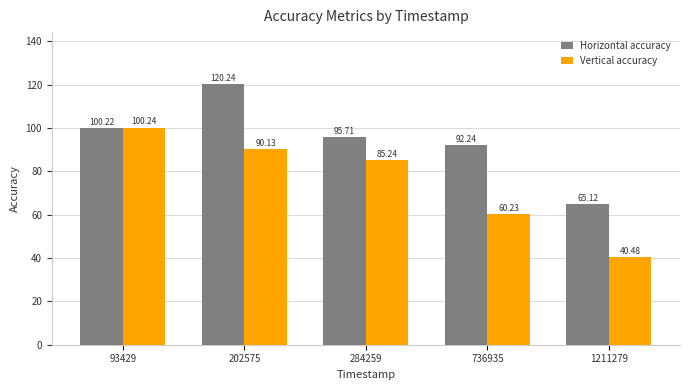

Between 202575 and 284259, which series saw the biggest shift?

Horizontal accuracy